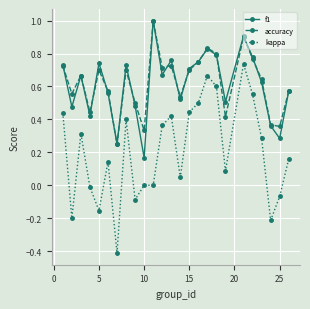

How many series are shown in this chart?

3